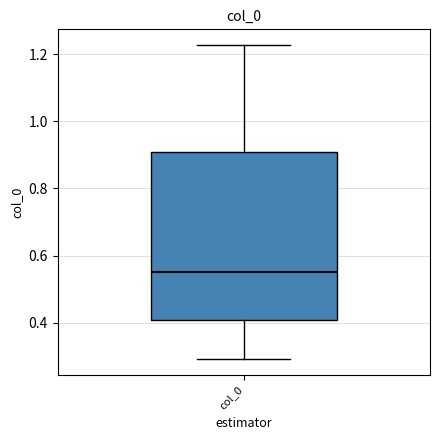

Read this box plot against the y-axis: the position of the median line, the range covered by the box, and the ends of both whiskers. The values are not printed on the chart, so give them approximately, as read against the axis.

median 0.56, box 0.40 to 0.90, whiskers 0.30 to 1.22